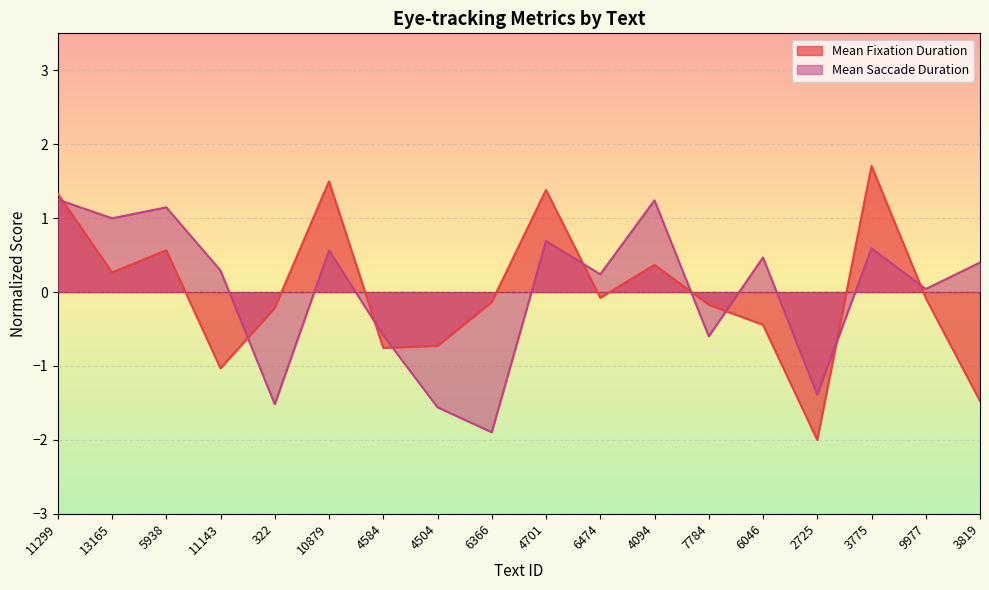

At 4504, list the series in order from smallest to largest.

Mean Saccade Duration, Mean Fixation Duration